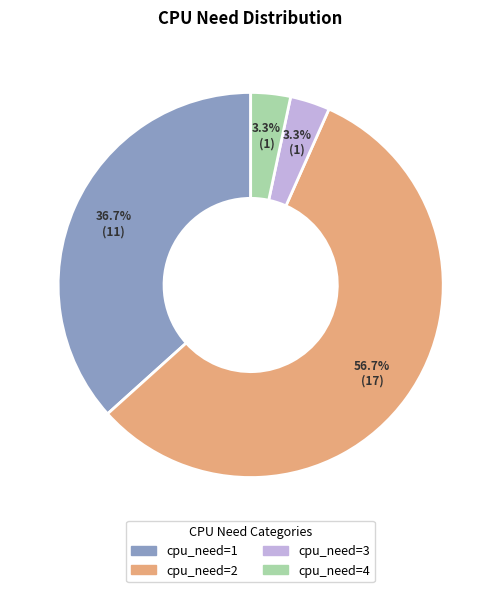

True or false: cpu_need=1 accounts for 22% of the total.

False